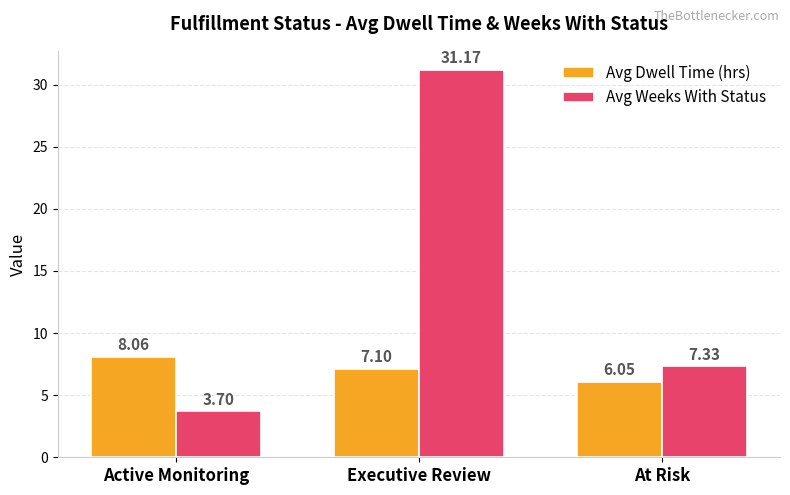

At At Risk, list the series in order from smallest to largest.

Avg Dwell Time (hrs), Avg Weeks With Status